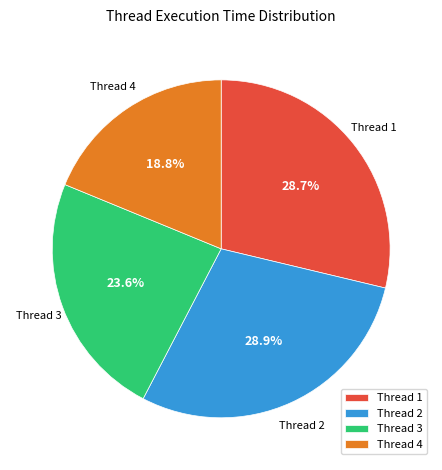

How many slices are in this pie chart?

4